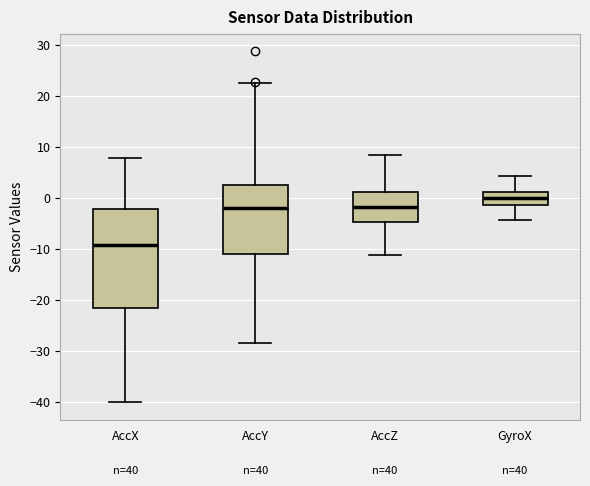

Where does the lower whisker of the box for AccZ end on the y-axis? The values are not printed on the chart, so give them approximately, as read against the axis.

-11